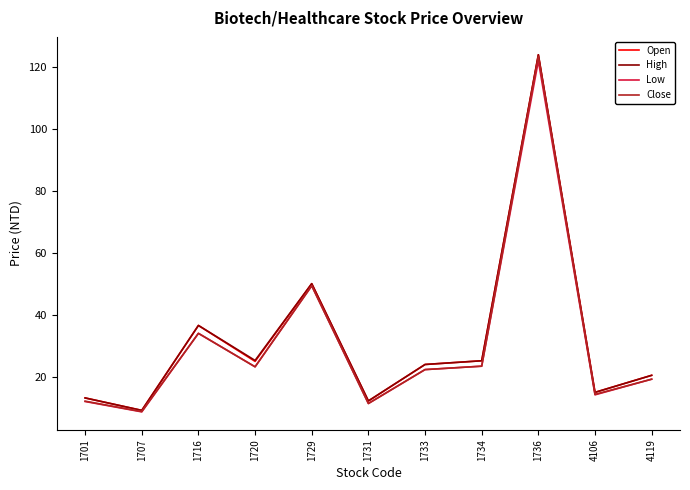

Count the number of data series in this chart.

4